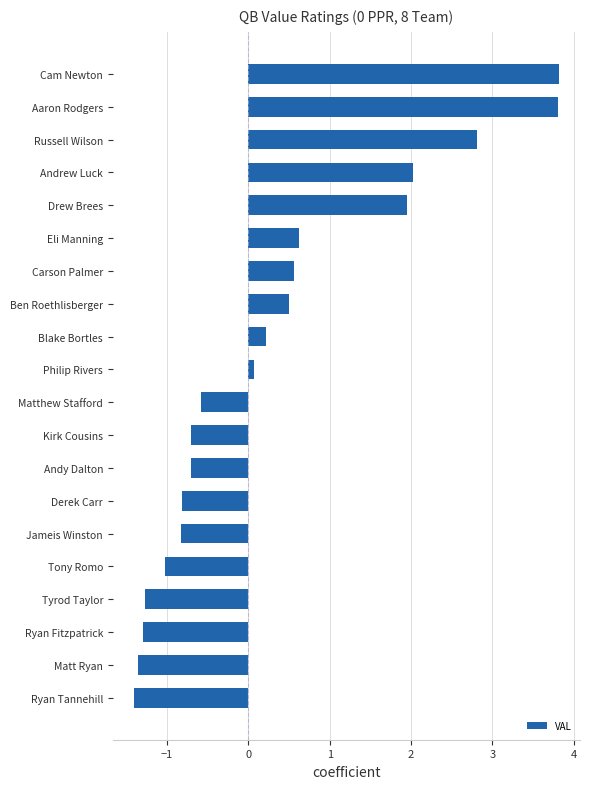

The chart shows a value of -0.3 at Tyrod Taylor. True or false?

False